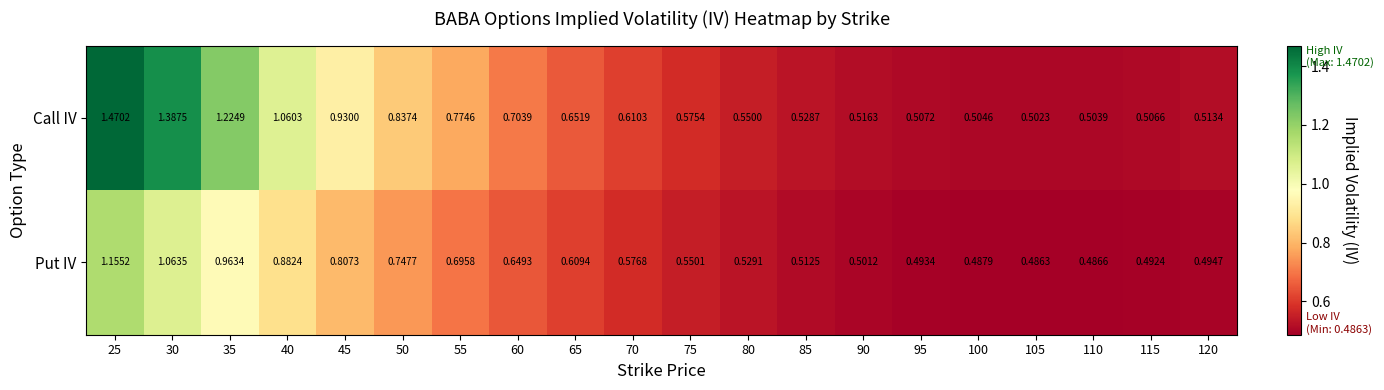

Which series has the largest total across all categories?

Call IV